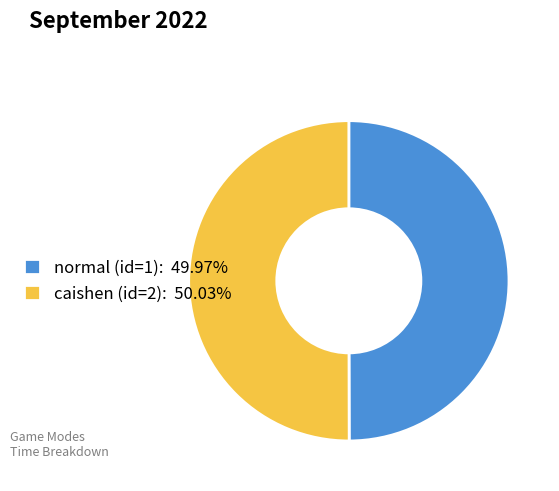

What is the ratio of the value at caishen (id=2): 50.03% to the value at normal (id=1): 49.97%?

1.0